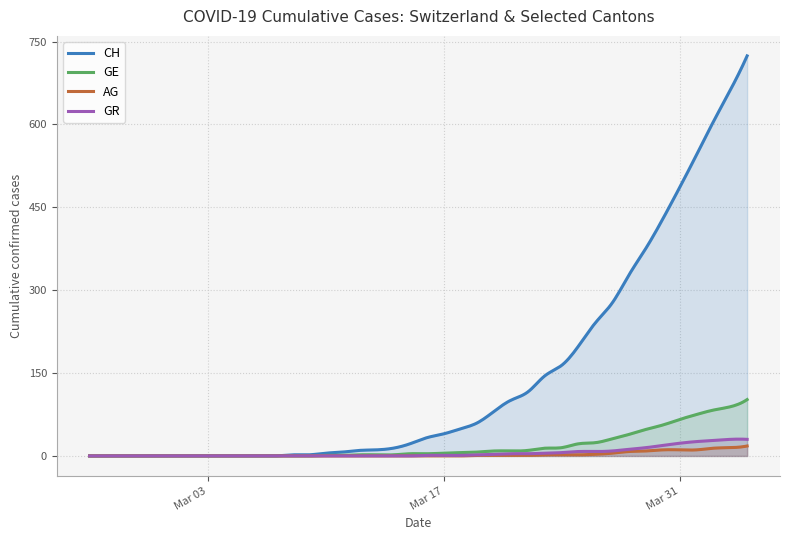

How many positive values does the GE series have?

26